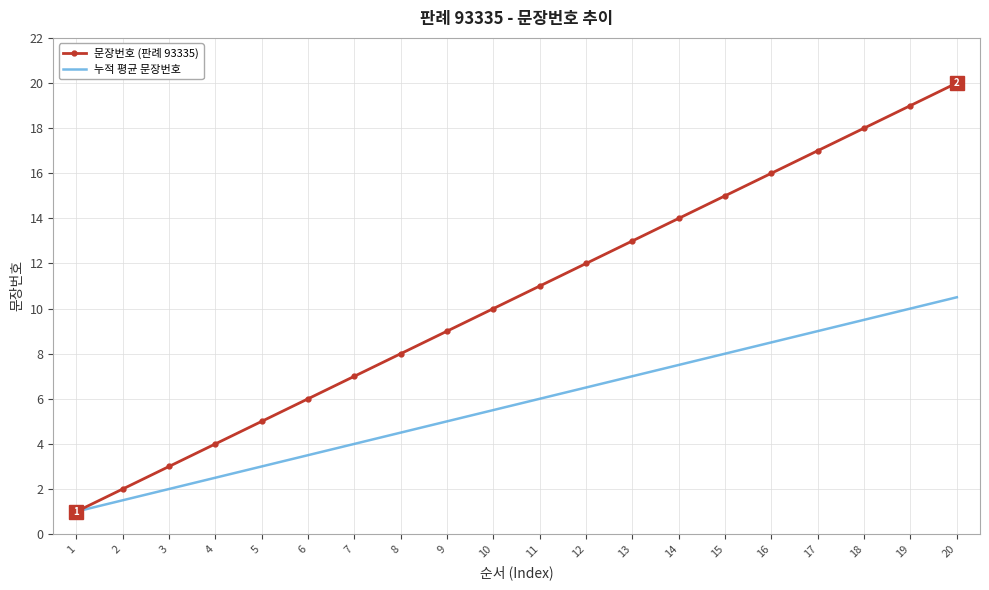

Reading left to right, list all the values displayed in this chart.

문장번호 (판례 93335): 1.0	2.0	3.0	4.0	5.0	6.0	7.0	8.0	9.0	10.0	11.0	12.0	13.0	14.0	15.0	16.0	17.0	18.0	19.0	20.0
누적 평균 문장번호: 1.0	1.5	2.0	2.5	3.0	3.5	4.0	4.5	5.0	5.5	6.0	6.5	7.0	7.5	8.0	8.5	9.0	9.5	10.0	10.5